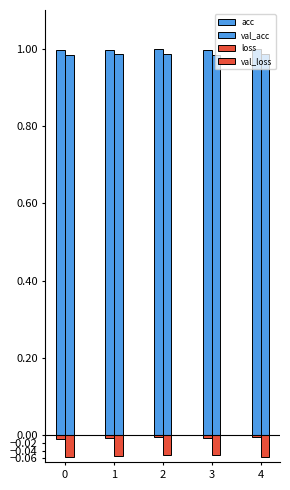

Are the bars horizontal?

No